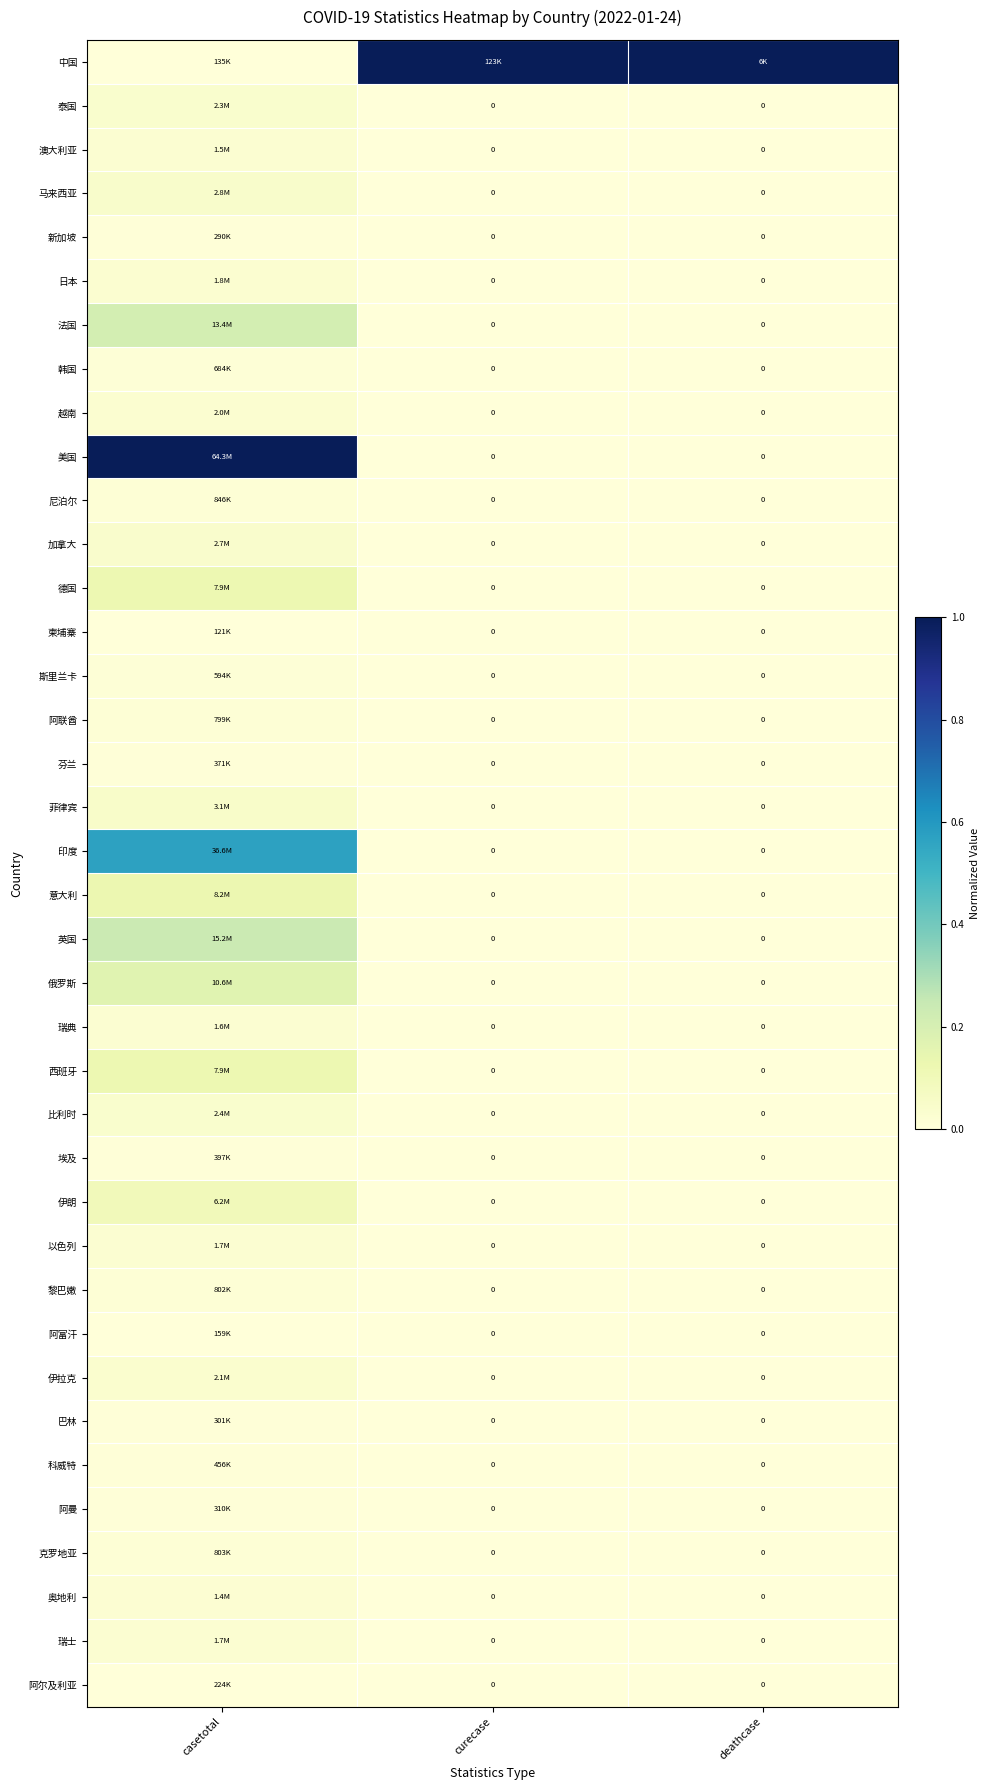

Which series has the largest range (max minus min)?

美国